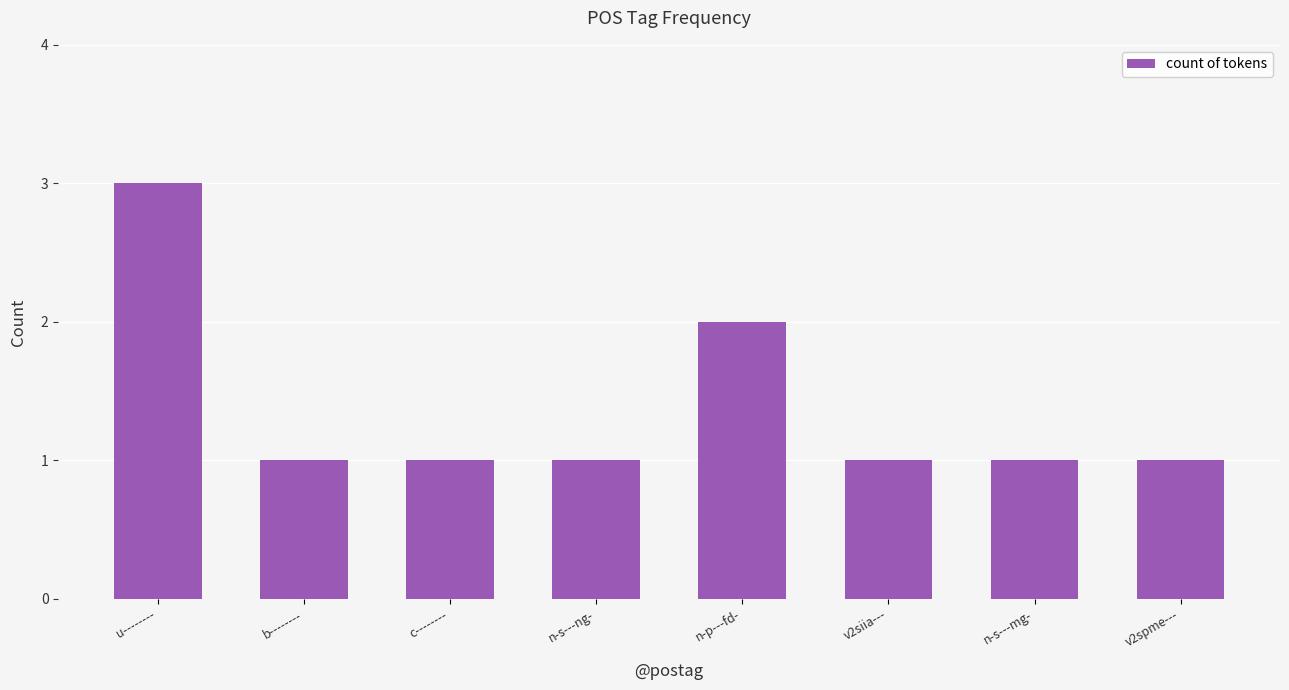

Reading left to right, transcribe all the data shown in this chart.

u--------=3	b--------=1	c--------=1	n-s---ng-=1	n-p---fd-=2	v2siia---=1	n-s---mg-=1	v2spme---=1